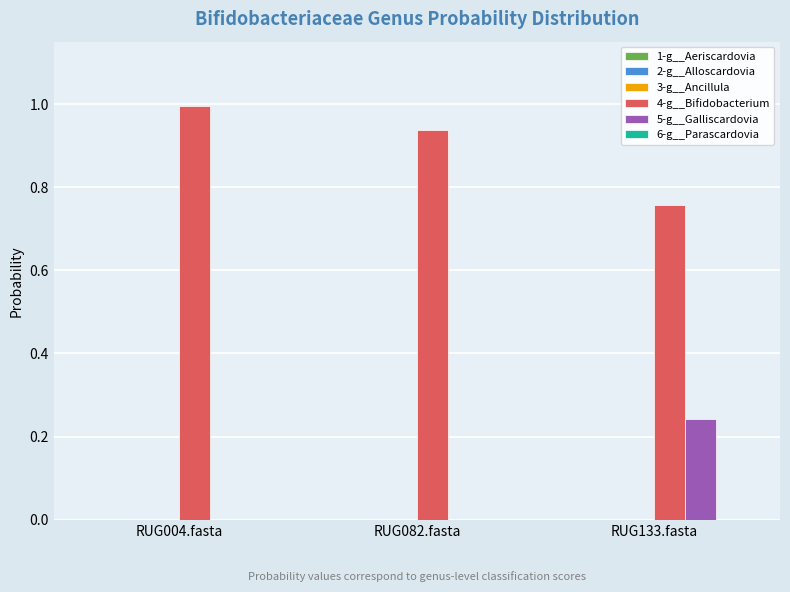

The 4-g__Bifidobacterium series shows 0.4 at RUG004.fasta. True or false?

False